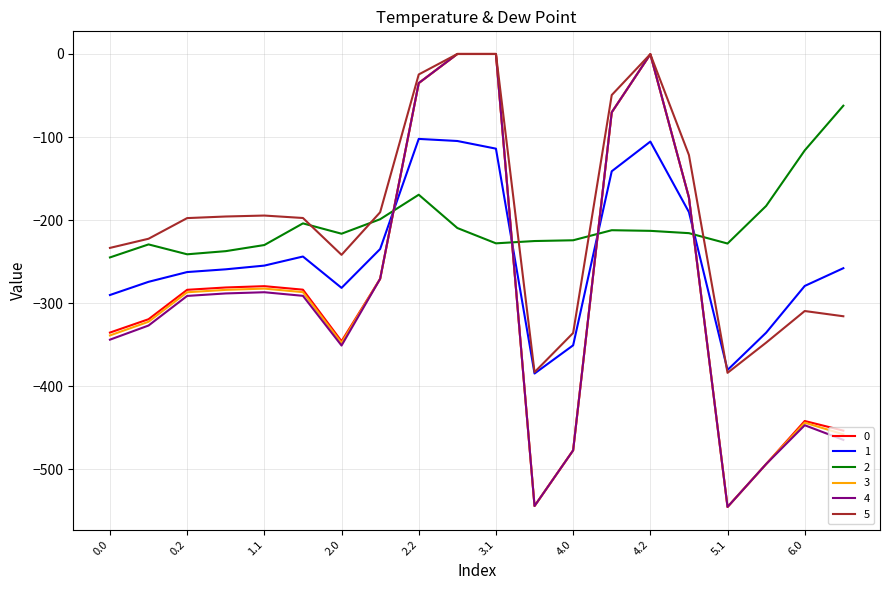

What is the lowest value of the 5 series?

-383.9